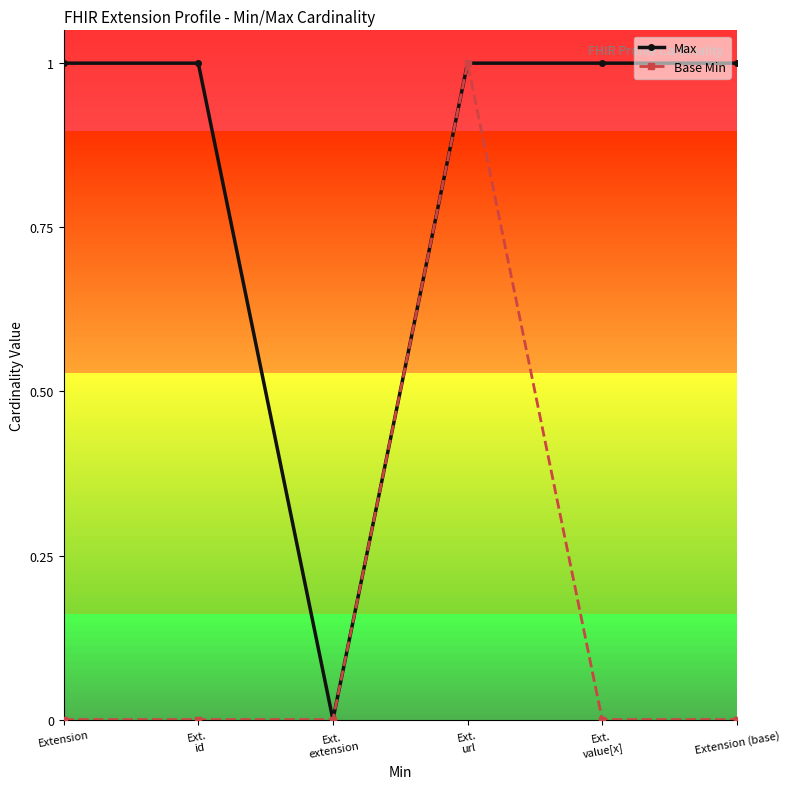

What is the difference between the second highest and minimum values in the Max series?

1